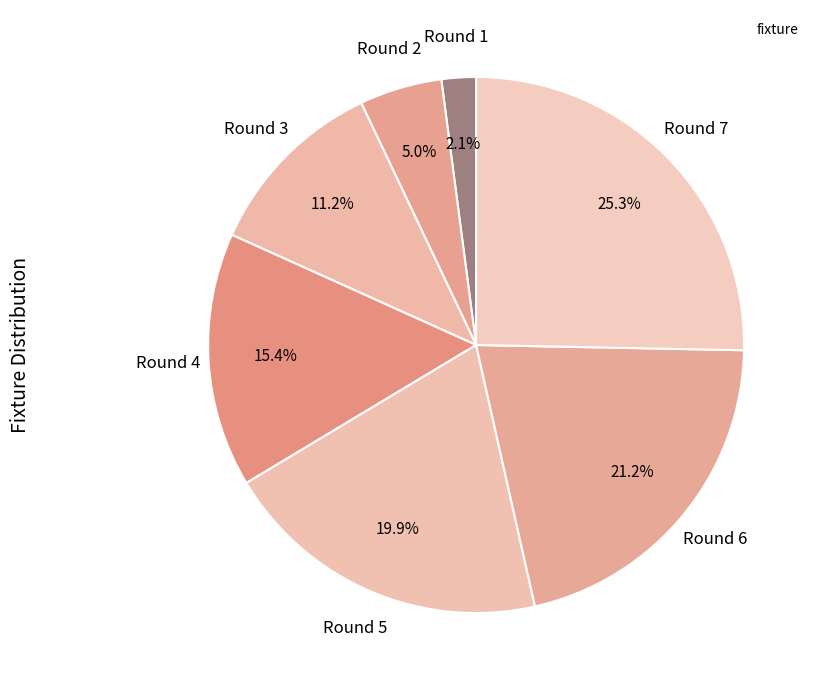

Rank the categories by value from lowest to highest.

Round 1, Round 2, Round 3, Round 4, Round 5, Round 6, Round 7